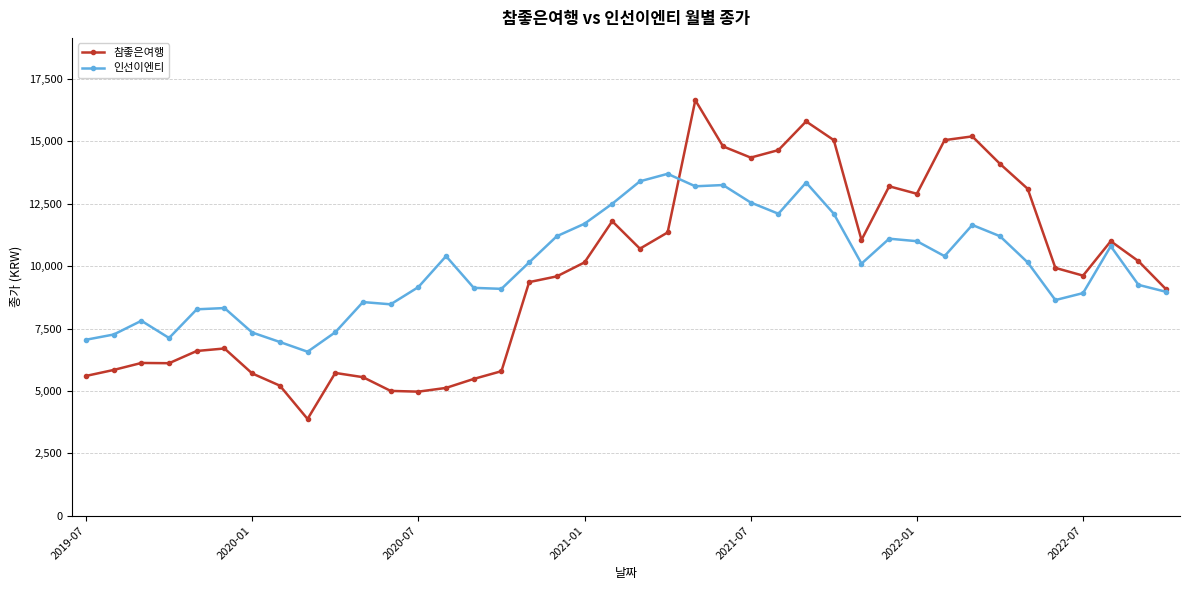

Which series has the widest spread of values?

참좋은여행